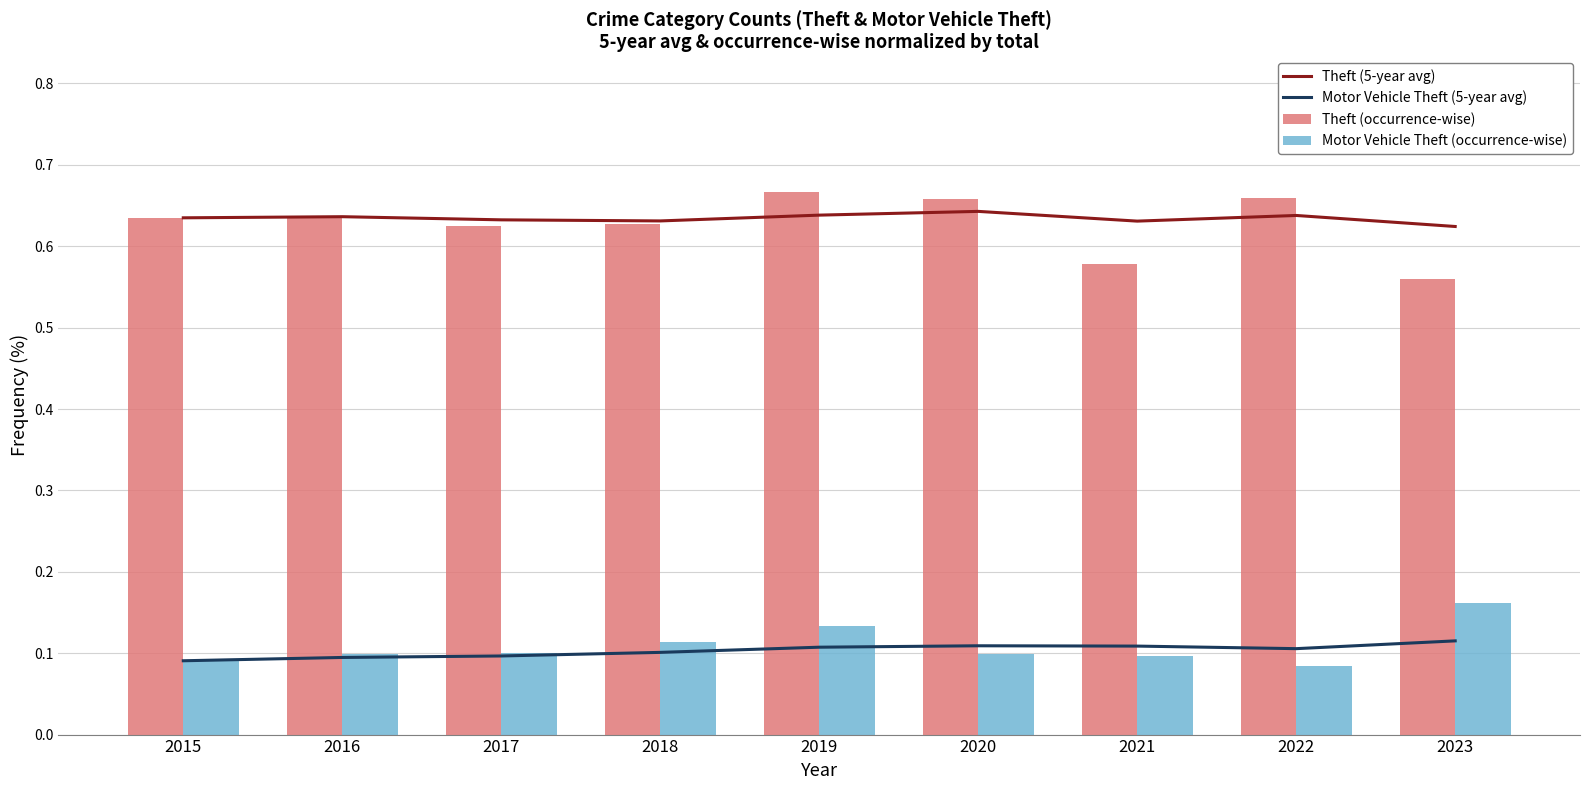

Reading right to left, transcribe all the data shown in this chart.

Theft (5-year avg): 0.6	0.6	0.6	0.6	0.6	0.6	0.6	0.6	0.6
Motor Vehicle Theft (5-year avg): 0.1	0.1	0.1	0.1	0.1	0.1	0.1	0.1	0.1
Theft (occurrence-wise): 0.6	0.7	0.6	0.7	0.7	0.6	0.6	0.6	0.6
Motor Vehicle Theft (occurrence-wise): 0.2	0.1	0.1	0.1	0.1	0.1	0.1	0.1	0.1